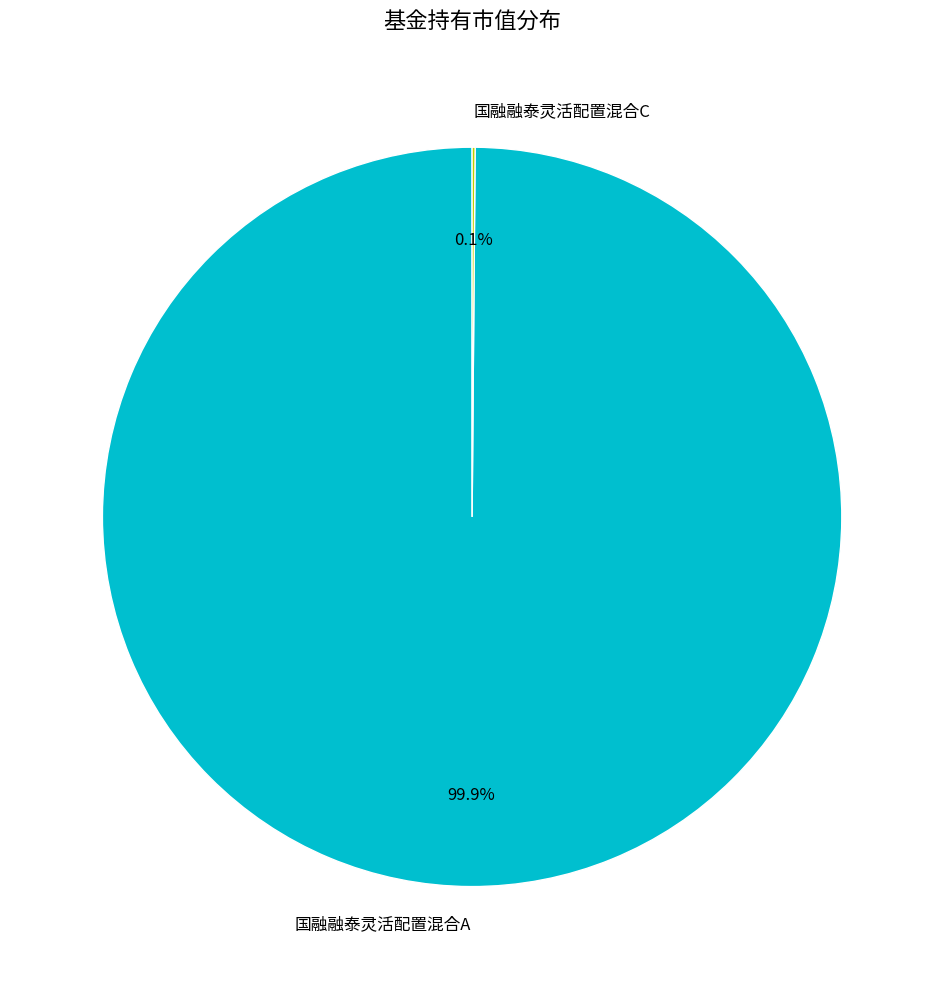

What is the largest slice in the pie chart?

国融融泰灵活配置混合A